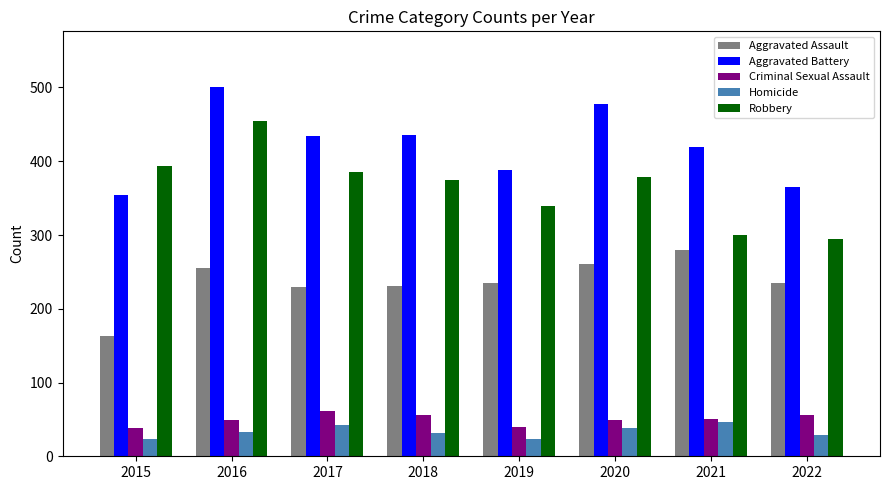

What value does the Aggravated Assault series have at 2016?

255